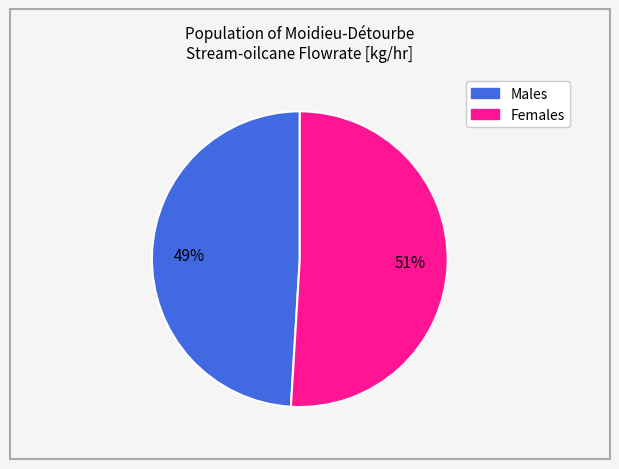

To the nearest percent, what is the average slice percentage?

50%